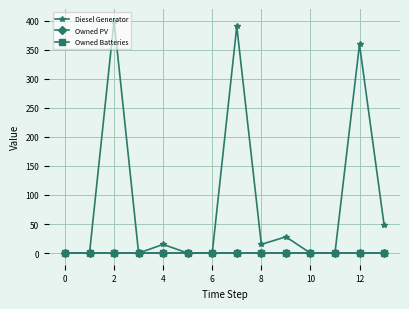

Is this an area chart (filled region under the line)?

No